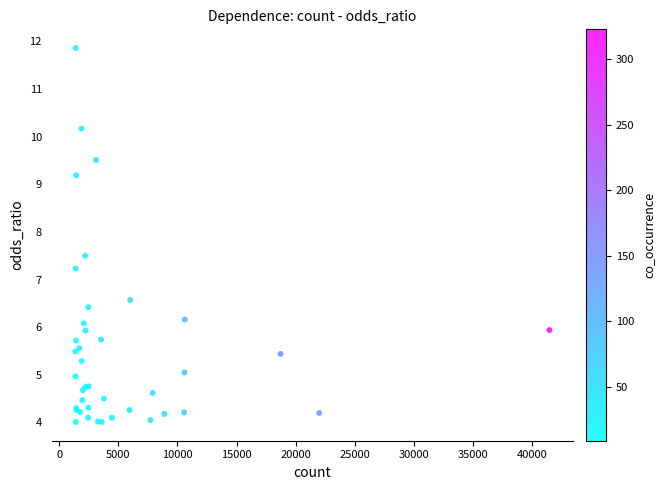

What Y value in the scatter plot is closest to 7?

7.2